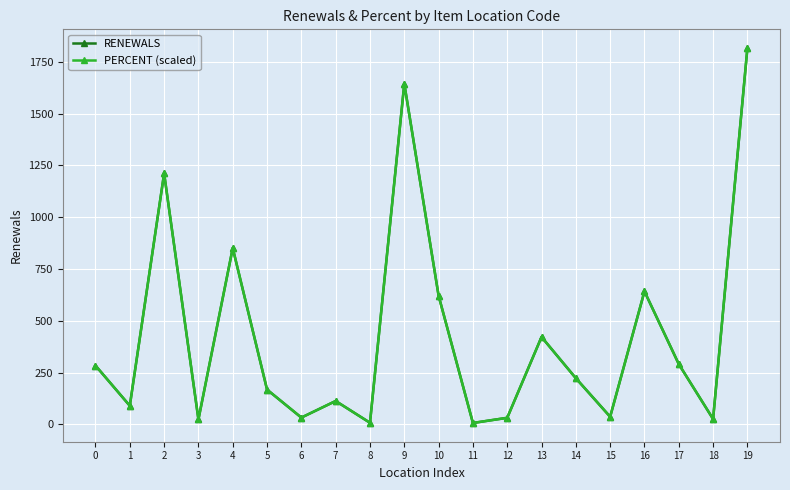

Between 8 and 17, which series saw the biggest shift?

RENEWALS